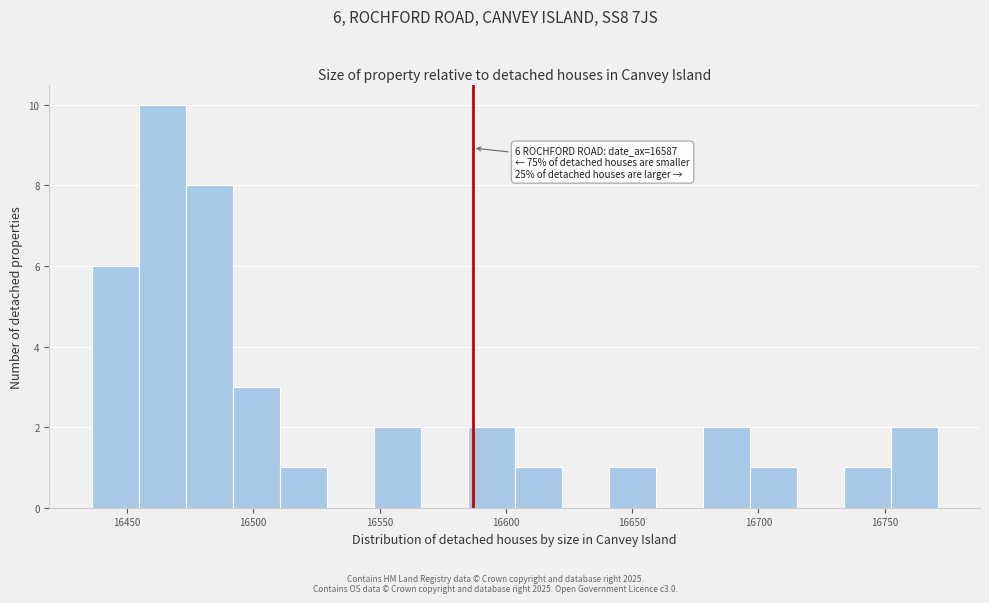

Read against the x-axis, roughly where is the centre of the tallest bar?

16465